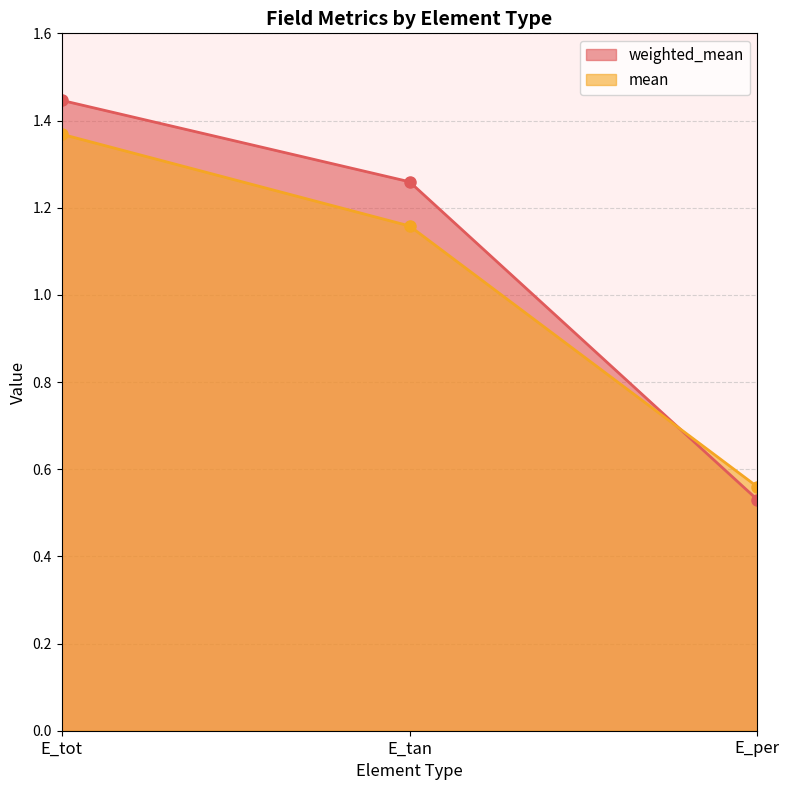

Reading right to left, list all the values displayed in this chart.

weighted_mean: E_per=0.5	E_tan=1.3	E_tot=1.4
mean: E_per=0.6	E_tan=1.2	E_tot=1.4